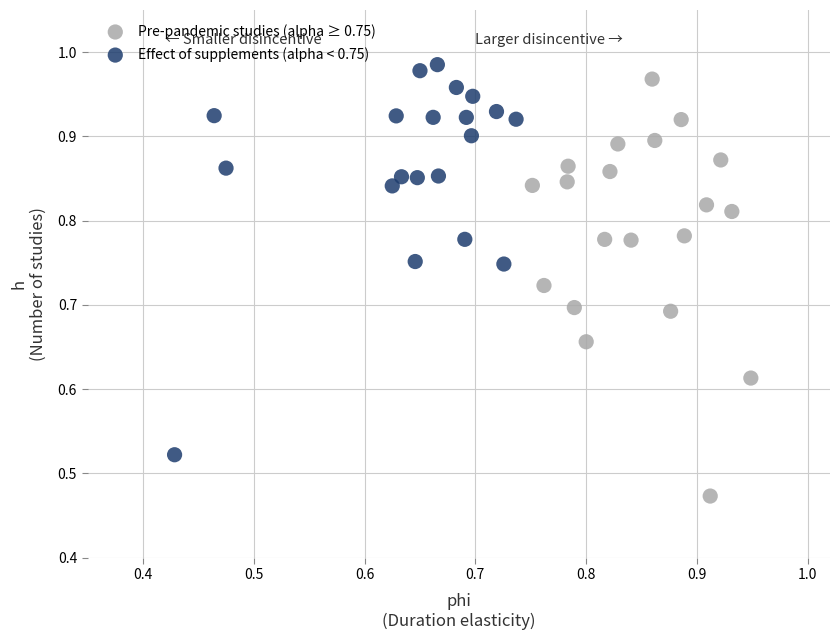

Which series contains the lowest Y value?

Pre-pandemic studies (alpha ≥ 0.75)